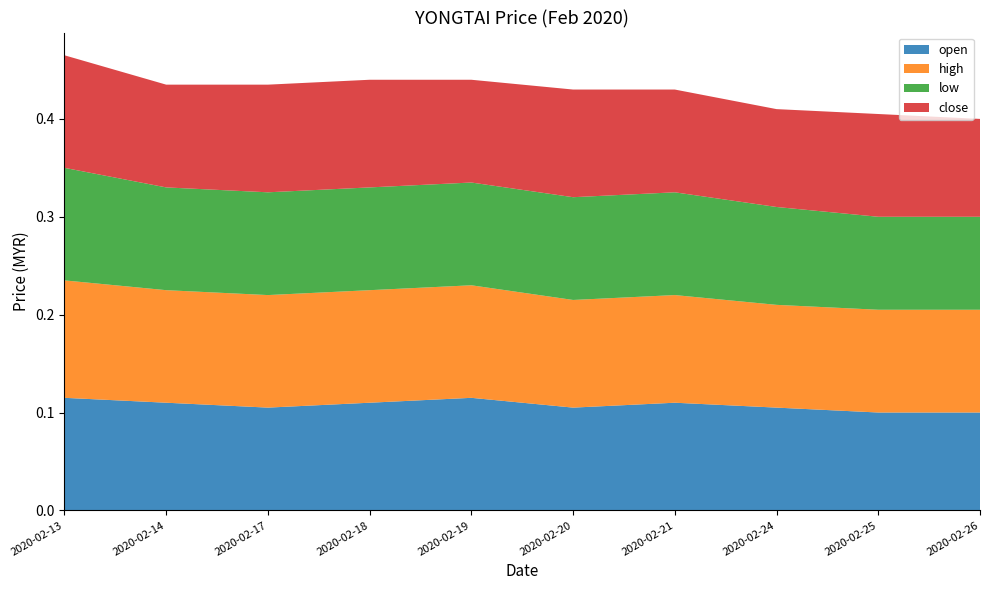

Reading left to right, list all the values displayed in this chart.

open: 0.1	0.1	0.1	0.1	0.1	0.1	0.1	0.1	0.1	0.1
high: 0.1	0.1	0.1	0.1	0.1	0.1	0.1	0.1	0.1	0.1
low: 0.1	0.1	0.1	0.1	0.1	0.1	0.1	0.1	0.1	0.1
close: 0.1	0.1	0.1	0.1	0.1	0.1	0.1	0.1	0.1	0.1